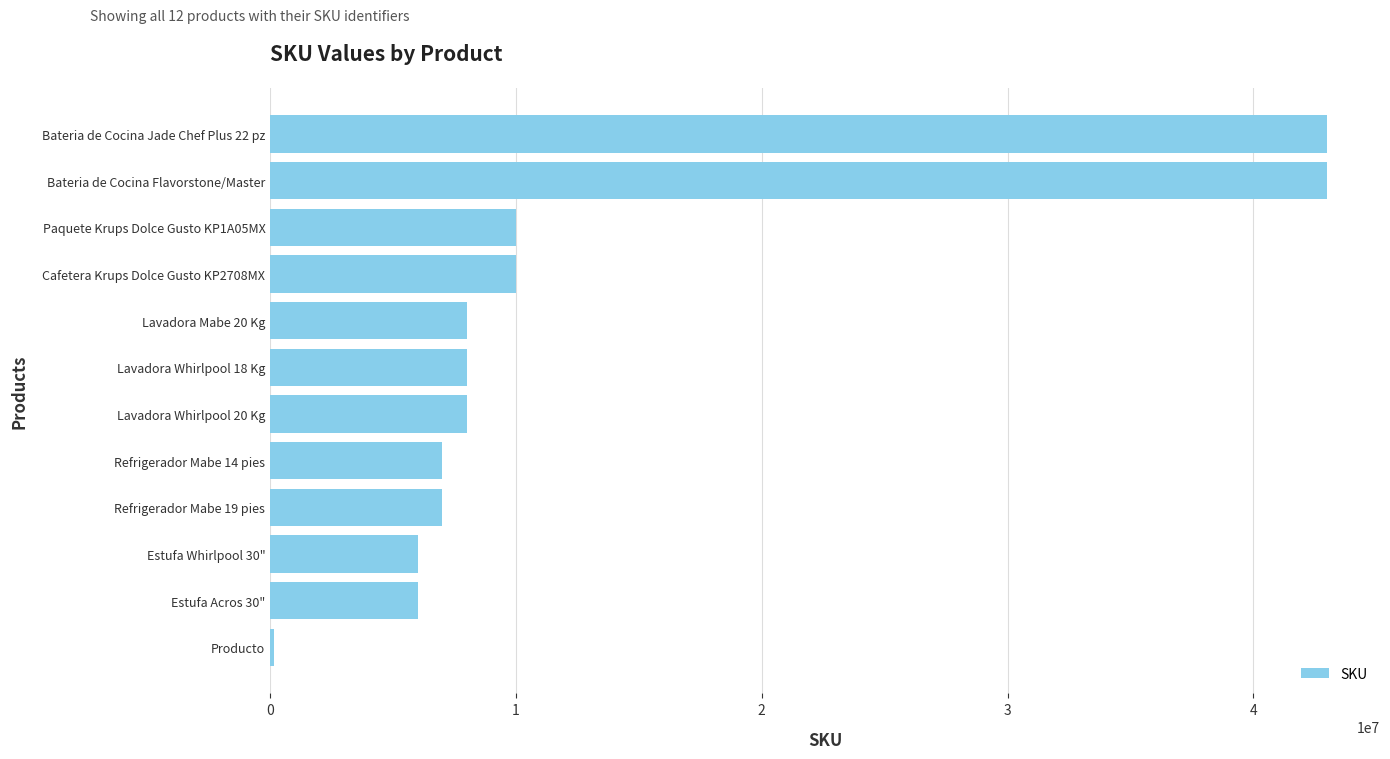

What is the change in value from Lavadora Whirlpool 20 Kg to Cafetera Krups Dolce Gusto KP2708MX?

+2002351